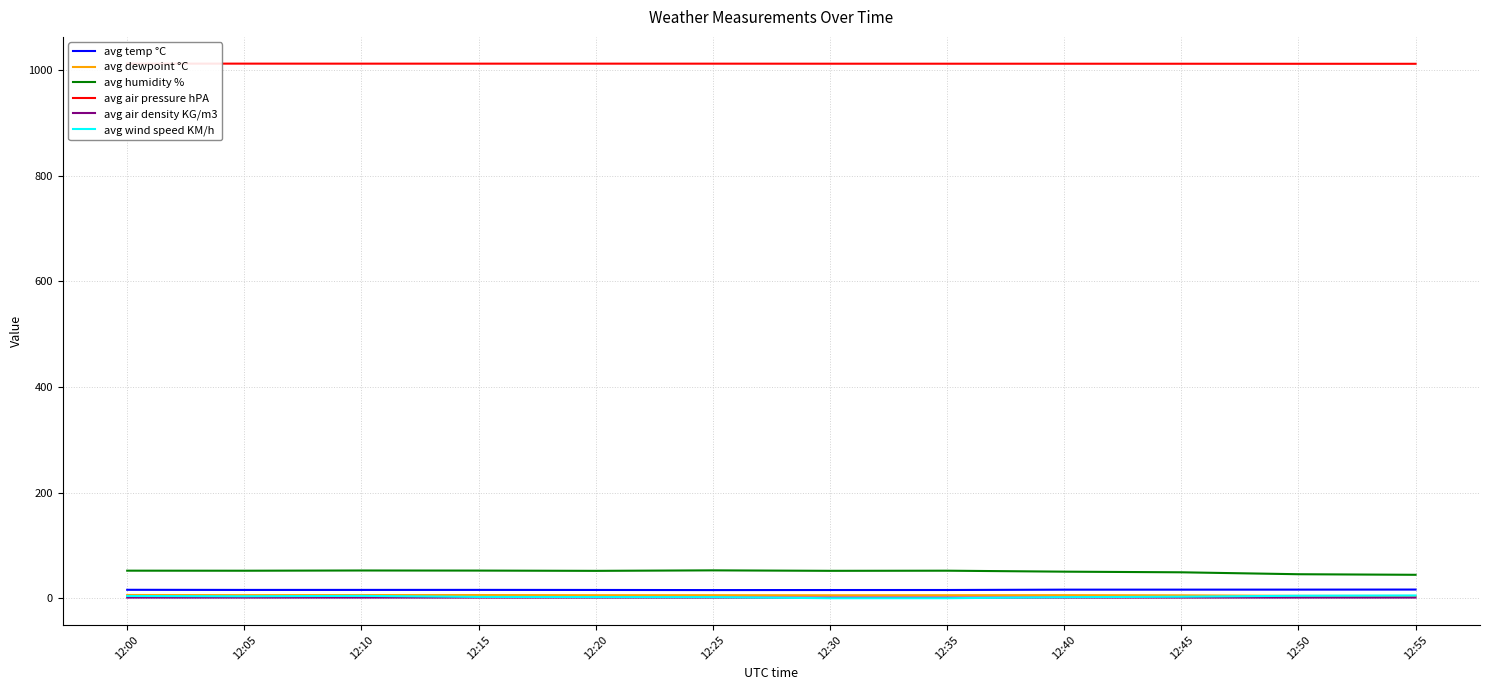

How many interior local peaks does the avg humidity % series have?

3